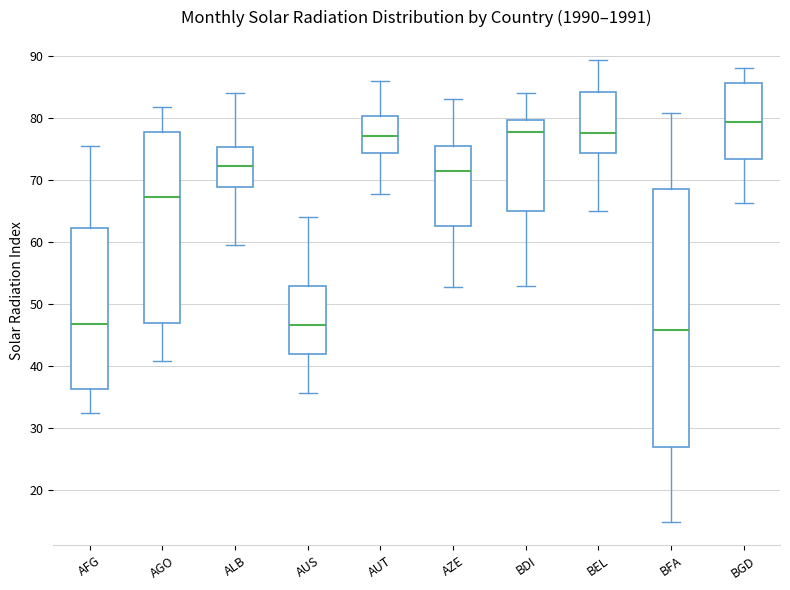

Where is the lower edge of the box for AGO on the y-axis? The values are not printed on the chart, so give them approximately, as read against the axis.

47